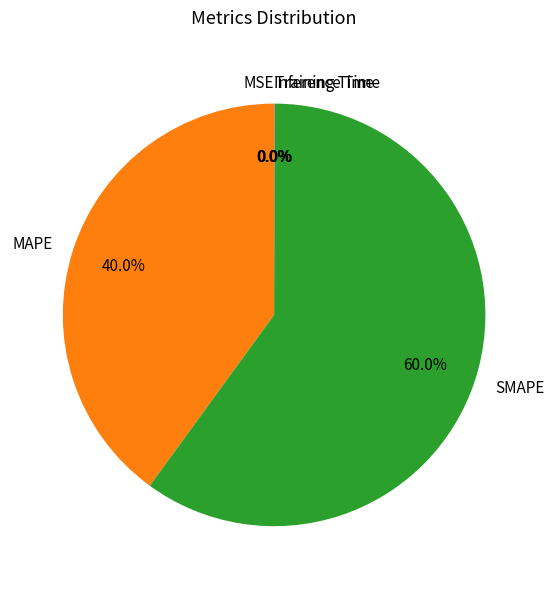

What percentage is NOT represented by SMAPE?

40.0%